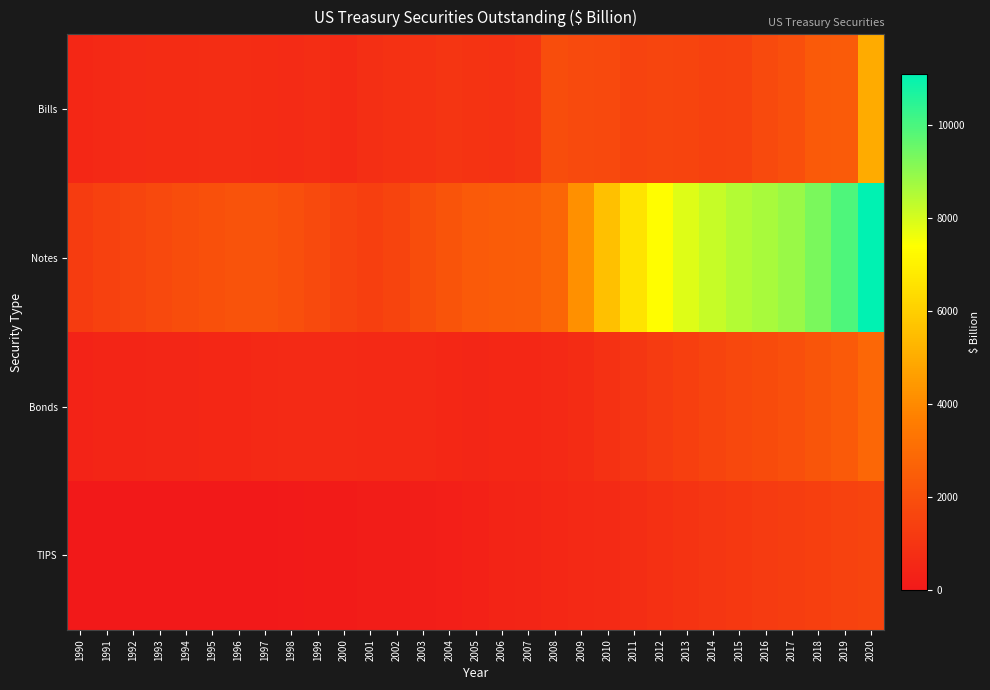

Reading right to left, transcribe all the data shown in this chart.

Bills: 2020=4964.1	2019=2416.9	2018=2340.0	2017=1955.9	2016=1818.0	2015=1514.0	2014=1457.9	2013=1592.0	2012=1629.0	2011=1520.5	2010=1772.5	2009=1793.5	2008=1866.7	2007=1003.9	2006=944.2	2005=963.9	2004=1003.2	2003=928.8	2002=888.8	2001=811.2	2000=646.9	1999=737.1	1998=691.0	1997=715.4	1996=777.4	1995=760.7	1994=733.8	1993=714.6	1992=657.7	1991=590.4	1990=527.4
Notes: 2020=11091.9	2019=9929.2	2018=9297.0	2017=8849.7	2016=8659.0	2015=8456.8	2014=8229.2	2013=7881.7	2012=7327.1	2011=6605.1	2010=5571.7	2009=4181.1	2008=2792.2	2007=2488.5	2006=2441.9	2005=2360.8	2004=2157.1	2003=1905.8	2002=1580.9	2001=1414.0	2000=1557.3	1999=1784.5	1998=1960.7	1997=2106.0	1996=2112.3	1995=2010.3	1994=1867.0	1993=1764.0	1992=1608.9	1991=1430.8	1990=1265.2
Bonds: 2020=2839.3	2019=2379.1	2018=2174.5	2017=1992.5	2016=1849.0	2015=1724.8	2014=1576.2	2013=1408.2	2012=1240.2	2011=1064.1	2010=892.6	2009=717.9	2008=594.6	2007=558.5	2006=530.7	2005=516.6	2004=539.5	2003=564.4	2002=588.8	2001=602.7	2000=626.5	1999=643.7	1998=621.2	1997=587.3	1996=555.0	1995=521.2	1994=510.3	1993=495.9	1992=472.5	1991=435.5	1990=388.2
TIPS: 2020=1579.3	2019=1507.4	2018=1412.6	2017=1327.5	2016=1247.2	2015=1167.9	2014=1077.6	2013=972.6	2012=849.8	2011=738.8	2010=616.1	2009=568.1	2008=530.1	2007=471.7	2006=411.2	2005=328.7	2004=245.9	2003=176.2	2002=146.8	2001=140.1	2000=121.2	1999=100.7	1998=67.6	1997=33.0	1996=0.0	1995=0.0	1994=0.0	1993=0.0	1992=0.0	1991=0.0	1990=0.0